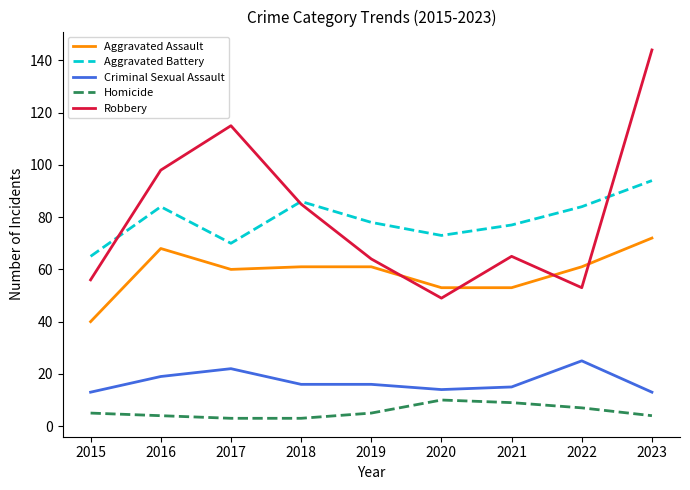

What are all the series names shown in the legend?

Aggravated Assault, Aggravated Battery, Criminal Sexual Assault, Homicide, Robbery